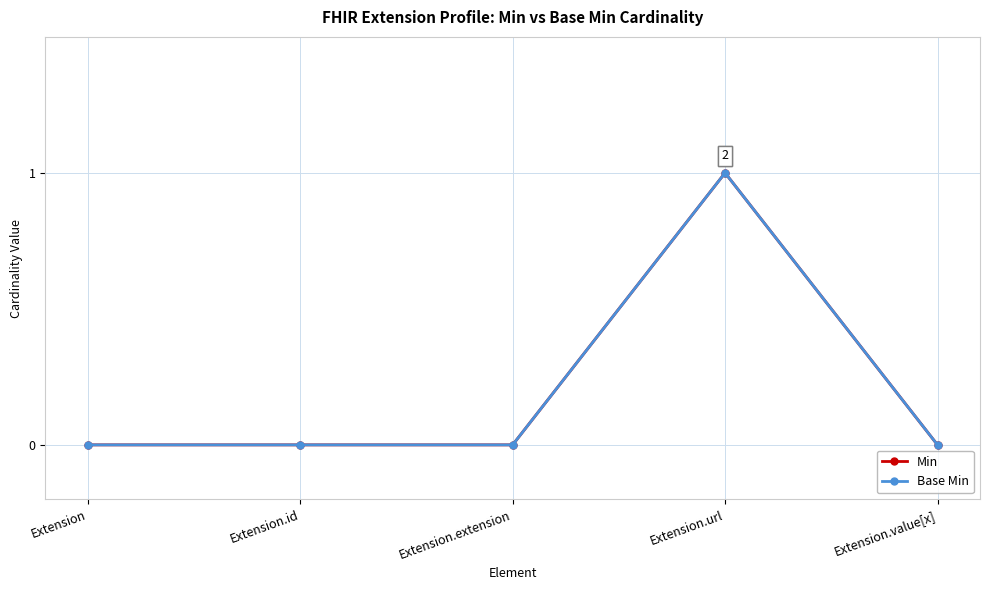

Which category has the highest value in the Min series?

Extension.url